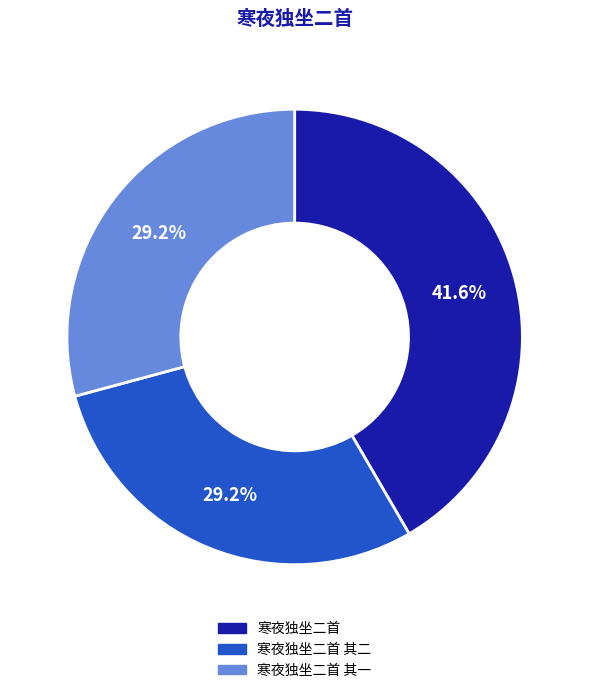

What is the largest slice in the pie chart?

寒夜独坐二首